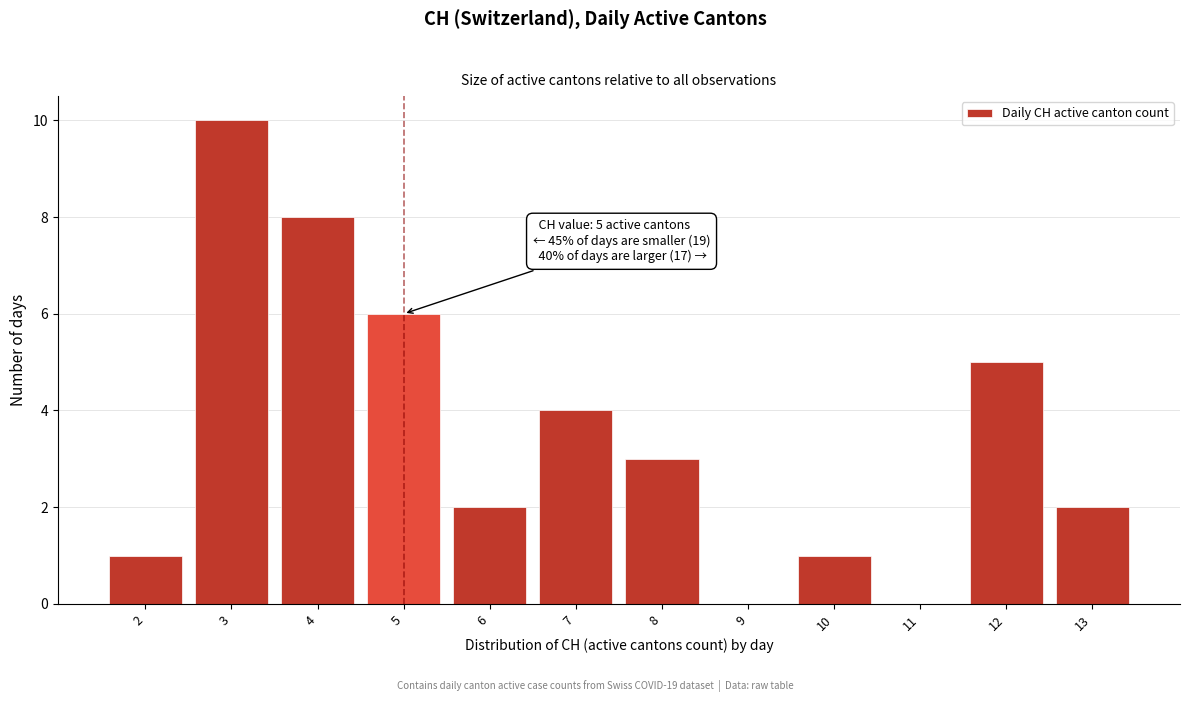

Over which range of the x-axis is the bar tallest?

2.5 to 3.5